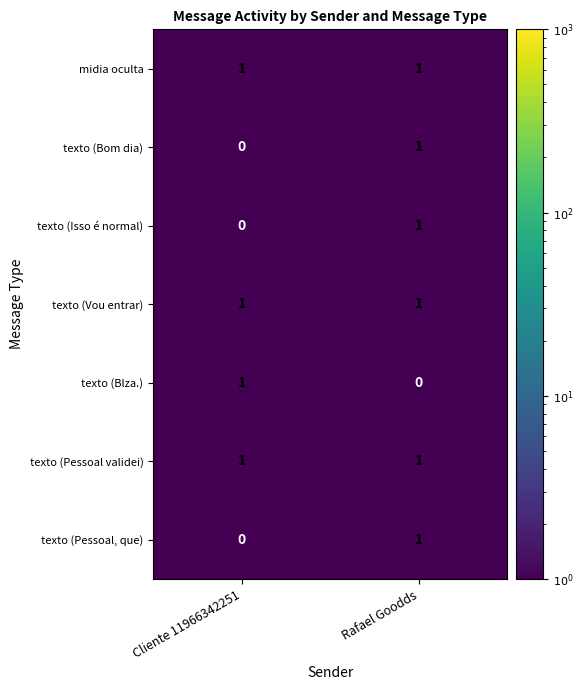

Which category has the lowest value in the texto (Blza.) series?

Rafael Goodds